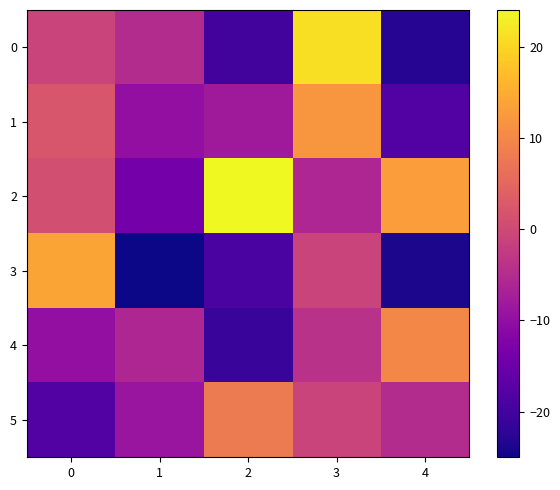

List the series in order of their peak value, highest first.

2, 0, 3, 1, 4, 5